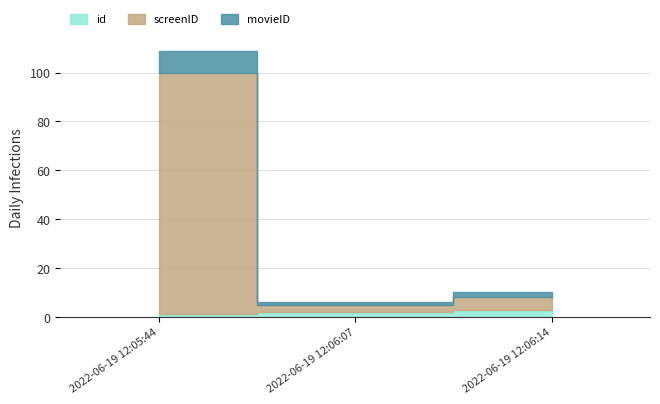

What are all the series names shown in the legend?

id, screenID, movieID